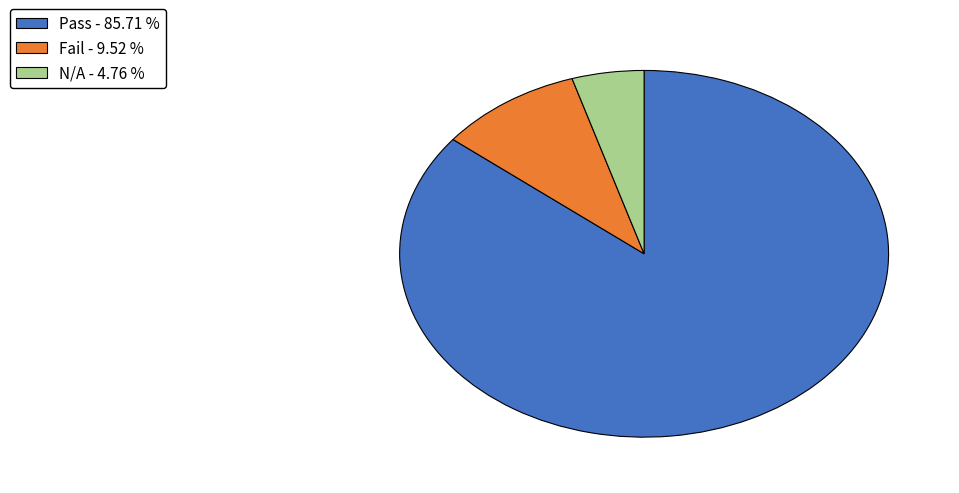

Is there a majority slice in this chart?

Yes